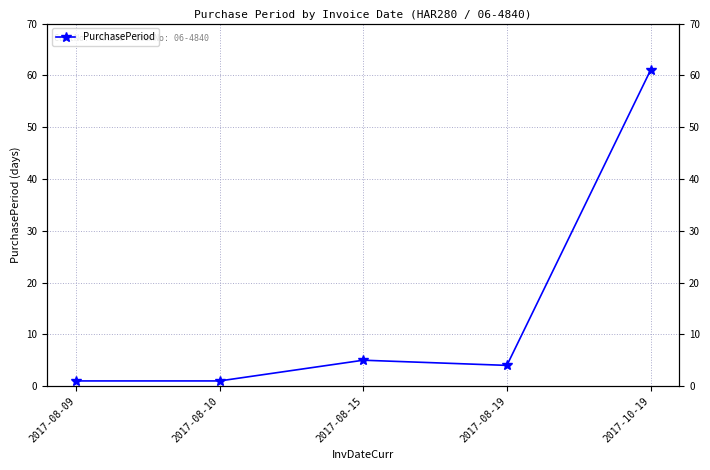

Count the number of data series in this chart.

1